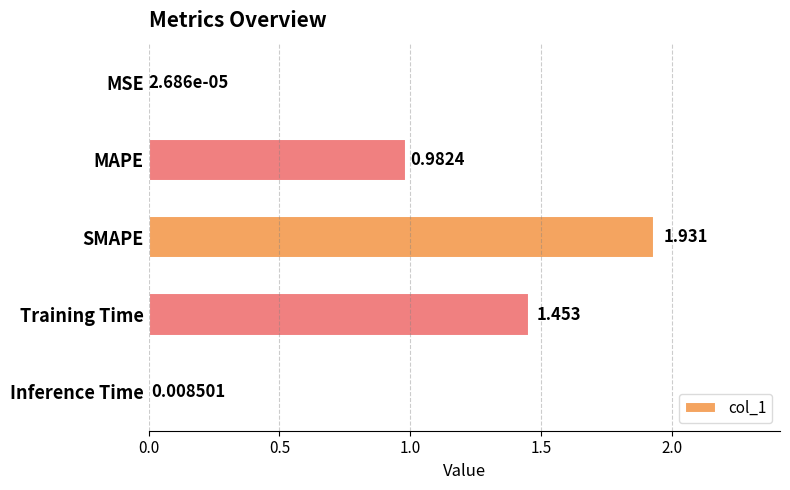

At which label is the value closest to 0?

MSE